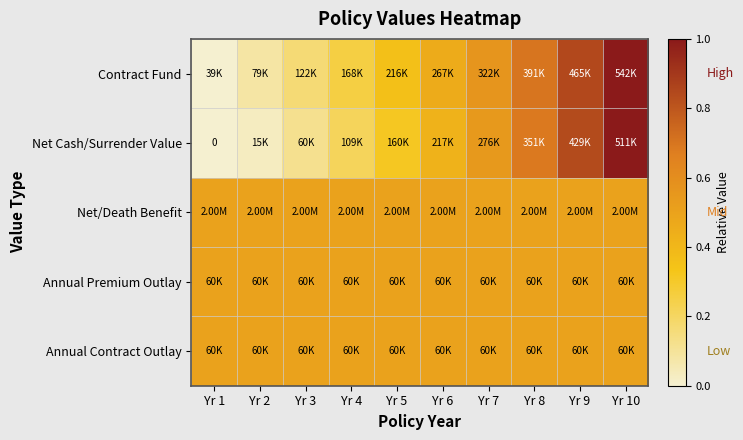

Which category has the lowest value across all series?

Yr 1